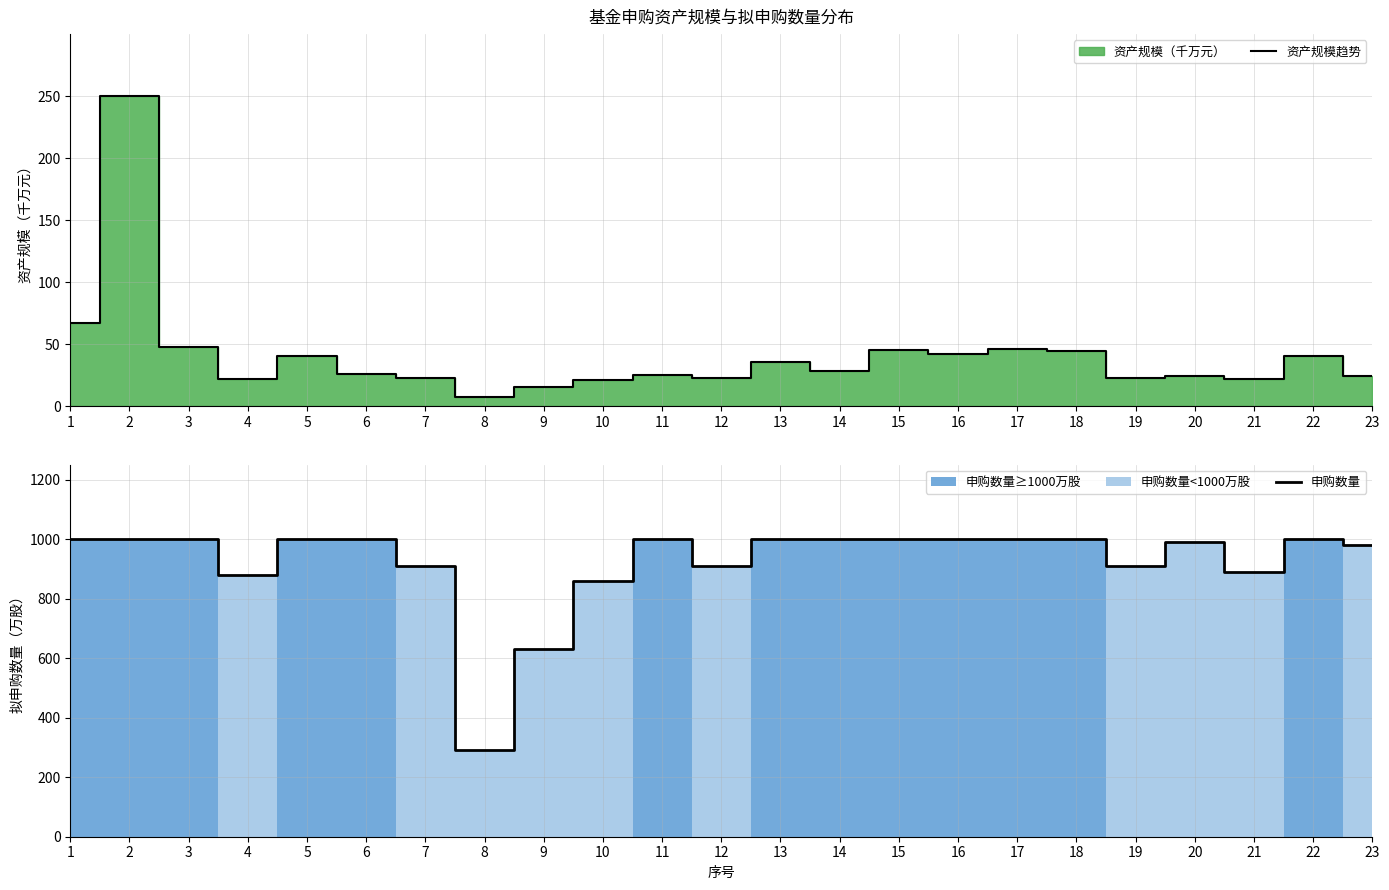

True or false: 资产规模趋势 has a value of 36.0 at 13.

True